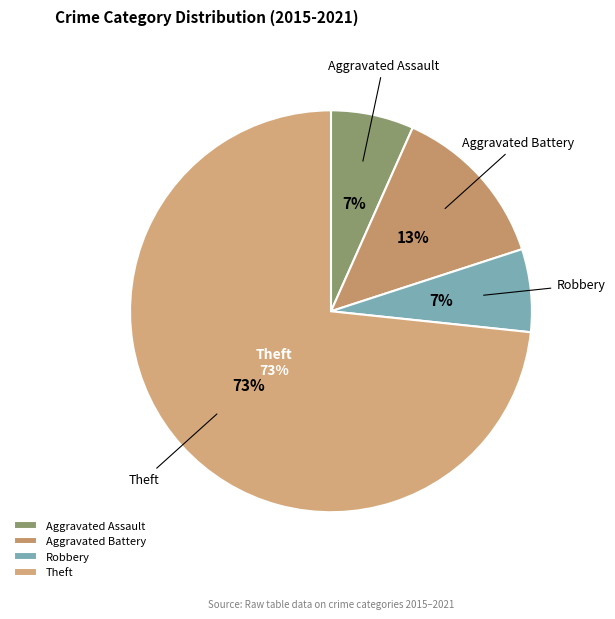

Which category has the biggest portion of the pie?

Theft